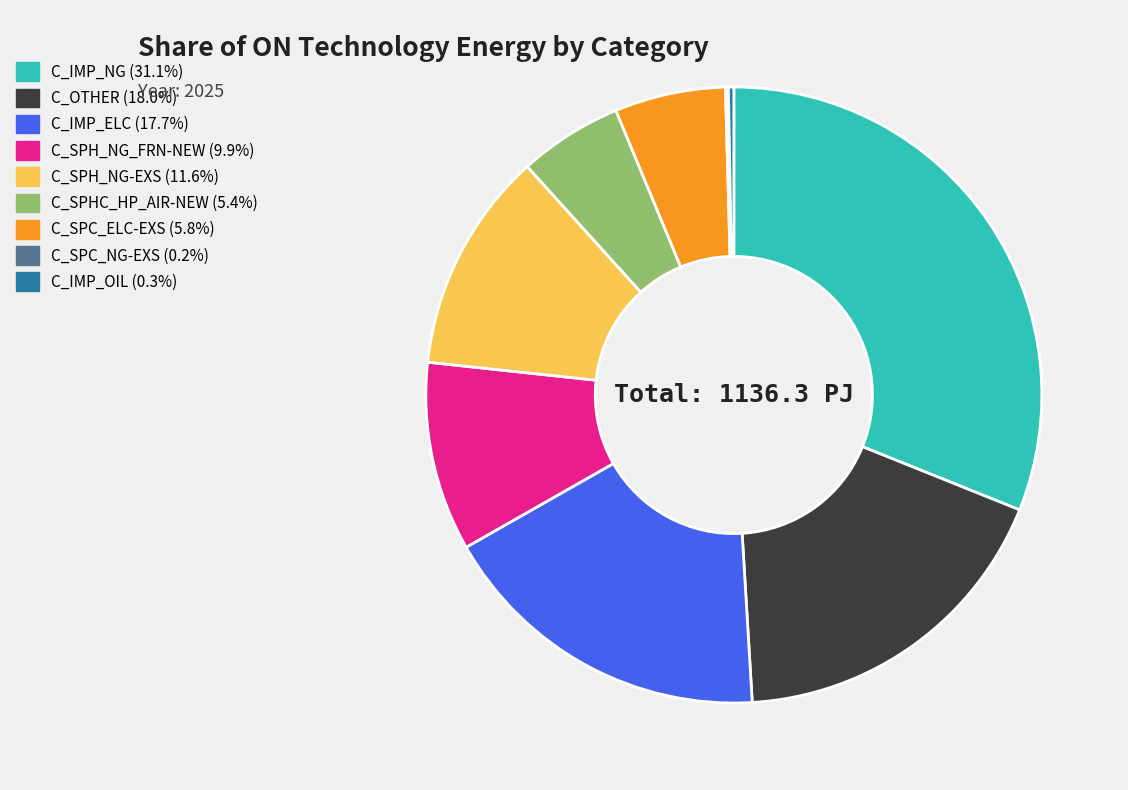

Is there a majority slice in this chart?

No